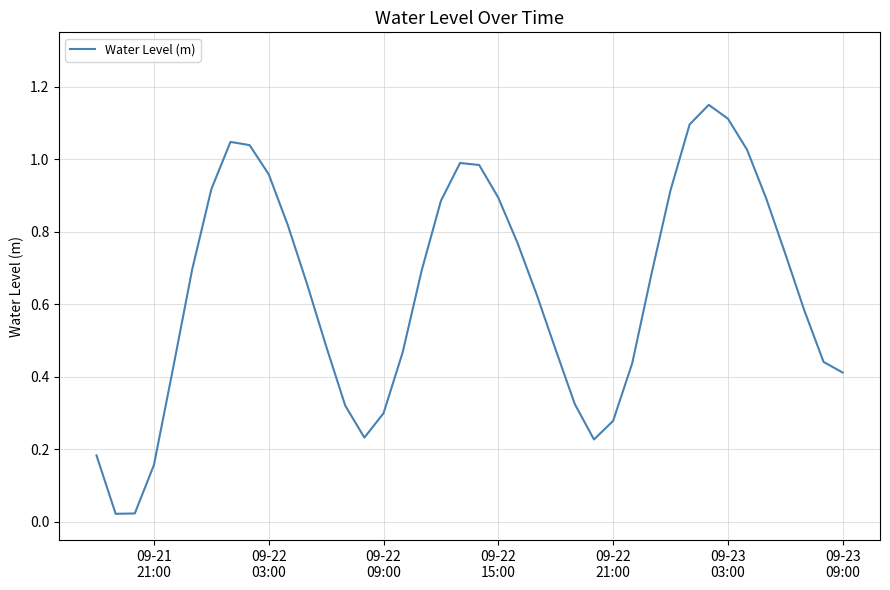

What is the difference between the maximum and minimum values?

1.1